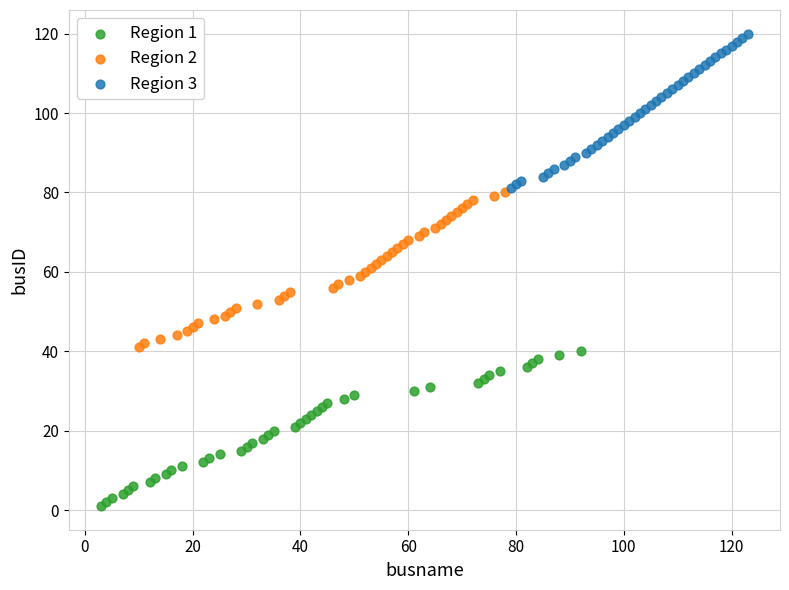

Which series contains the lowest Y value?

Region 1